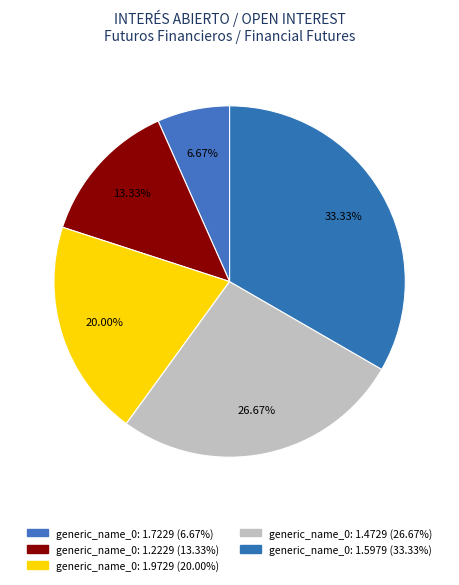

How many slices are in this pie chart?

5